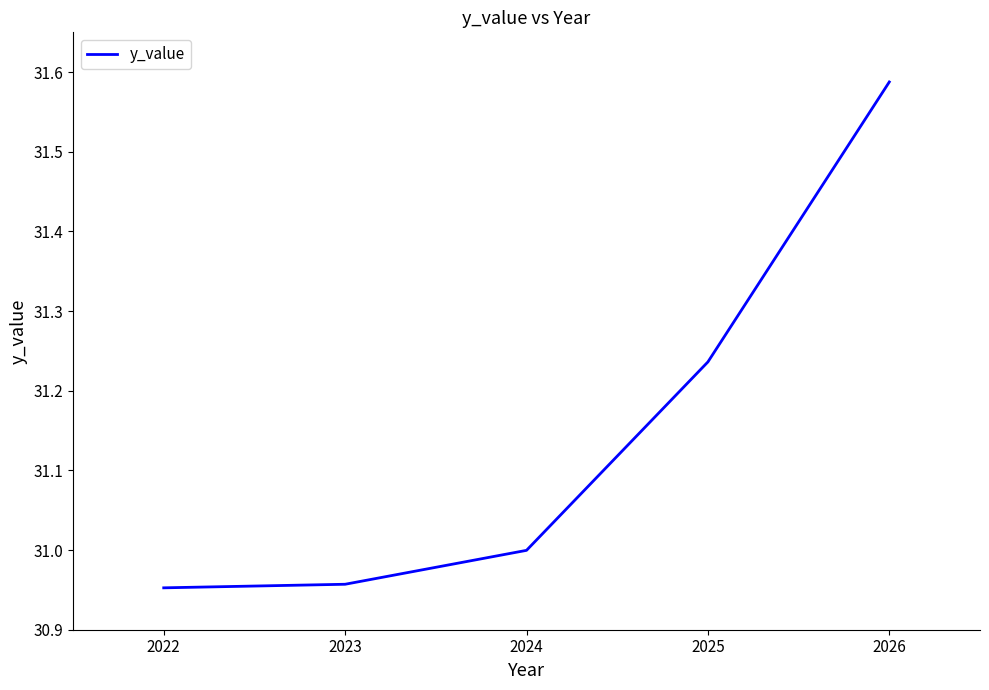

What is the change in value from 2023 to 2024?

+0.0